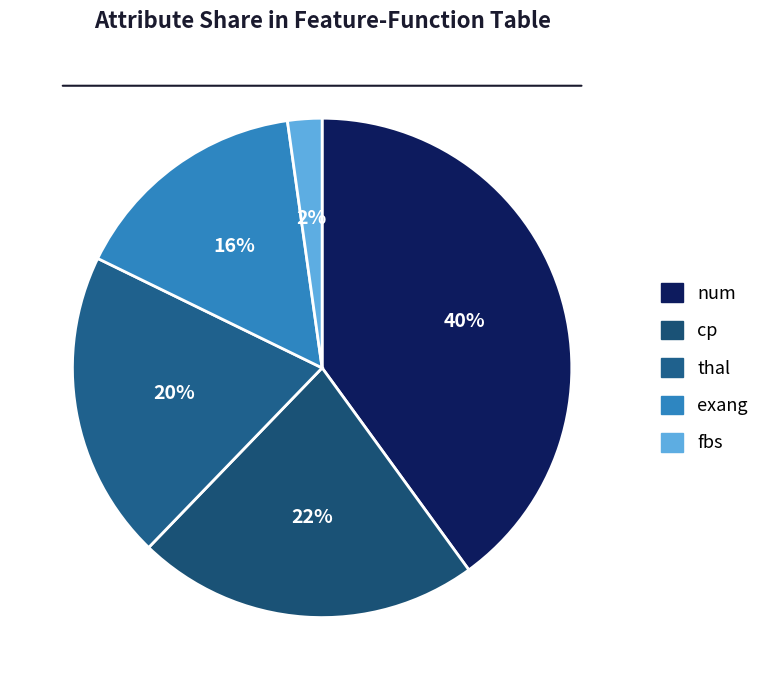

To the nearest percent, what is the difference between the largest and smallest slice percentages?

38%